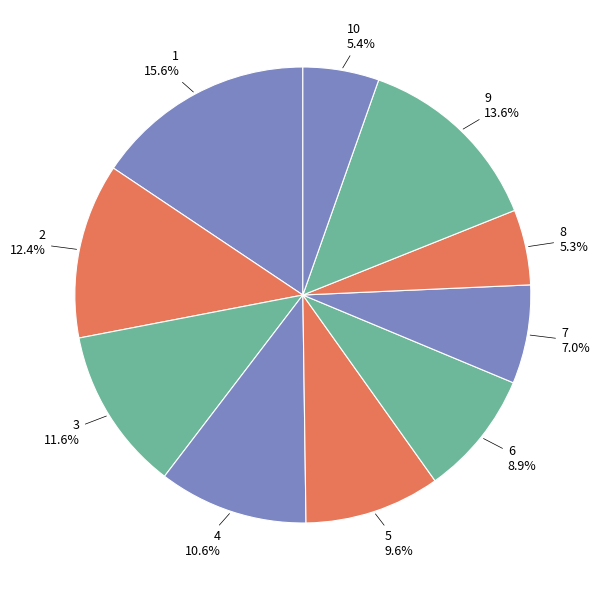

True or false: 5 accounts for 23% of the total.

False